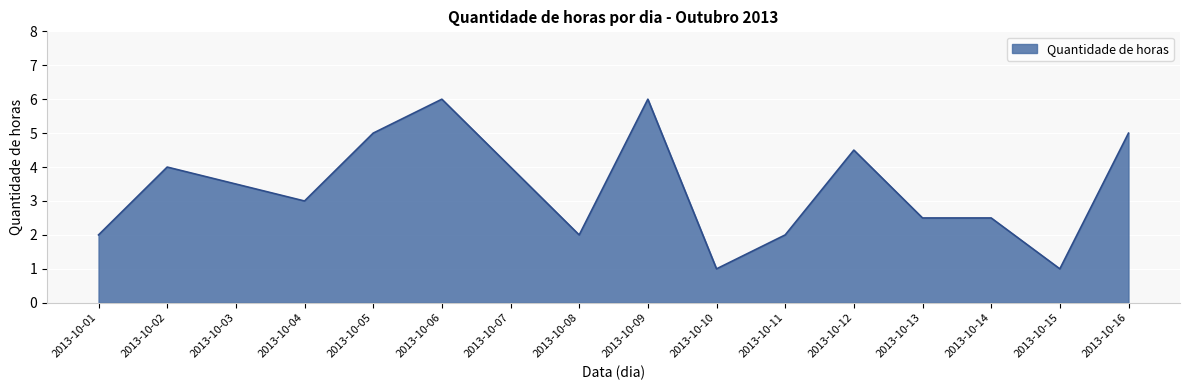

True or false: there are more than 0 points higher than both neighbors.

True